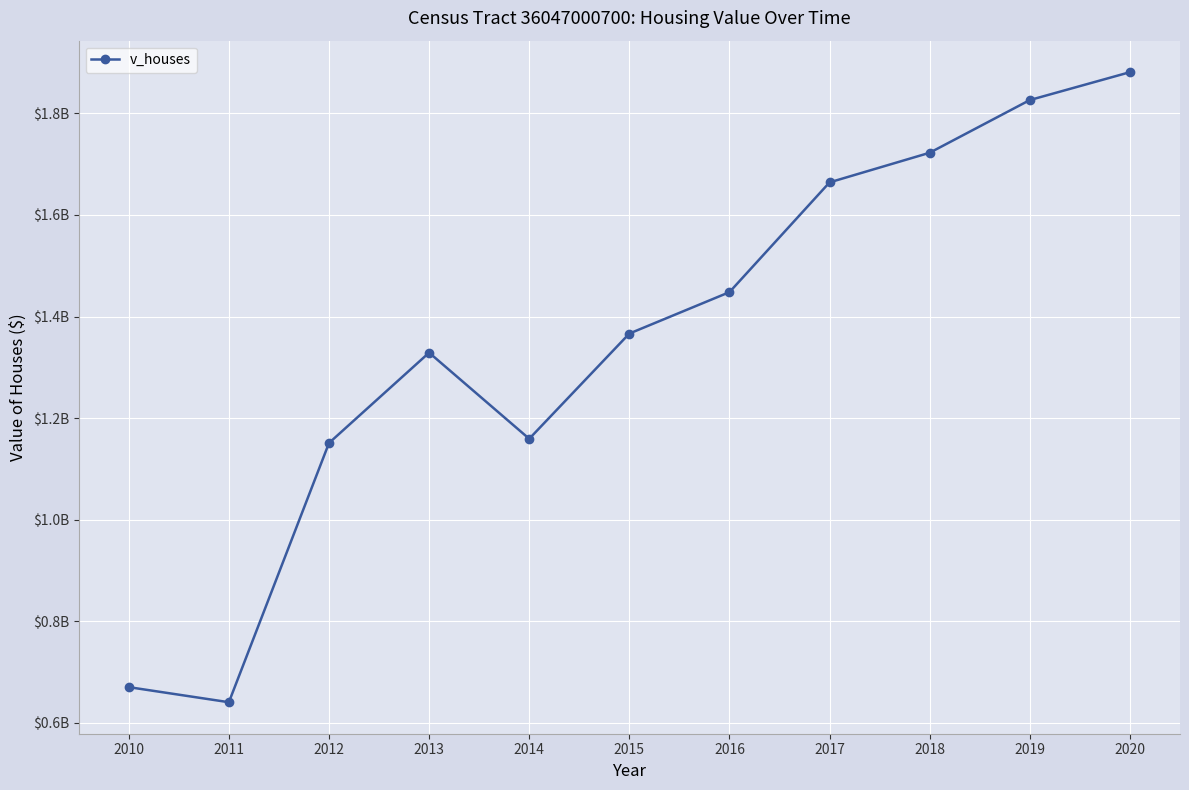

At which label does the data first exceed 1366426000?

2016